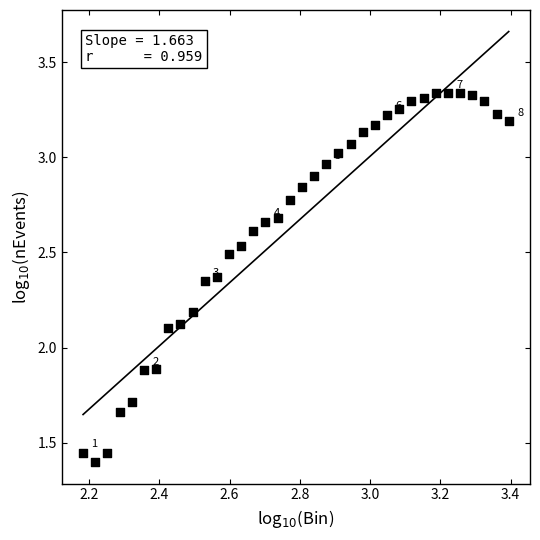

What is the range of Y values (max minus min)?

1.9